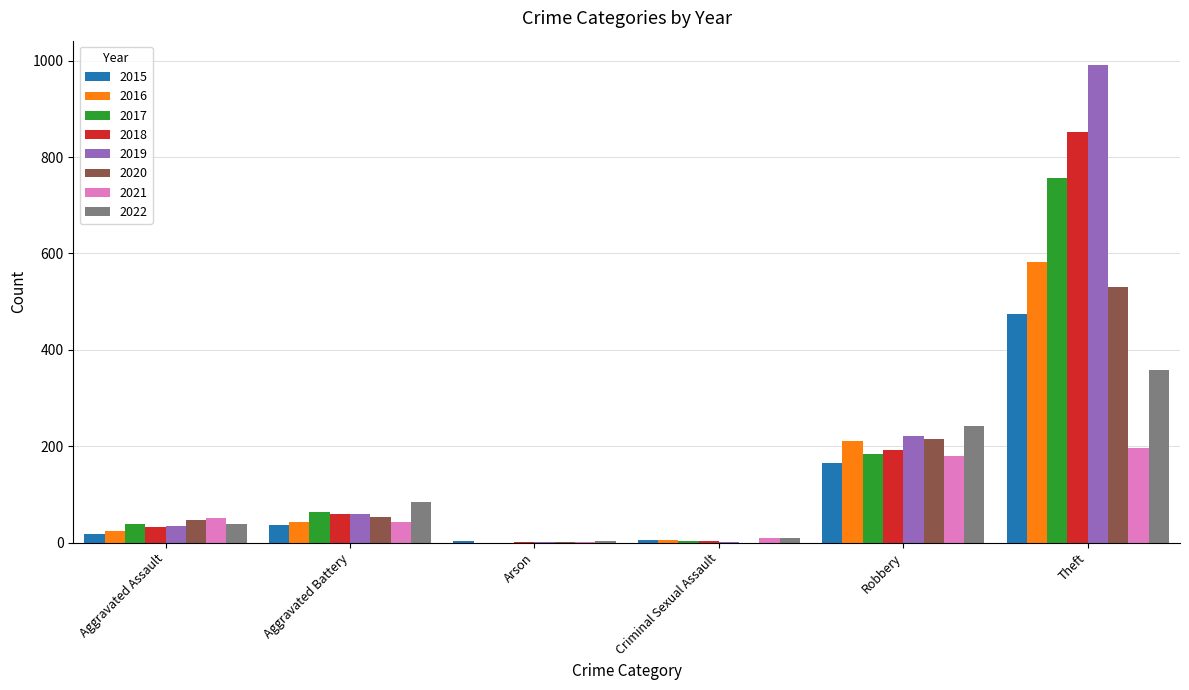

Is the value of 2016 at Robbery greater than the value of 2021 at Robbery?

Yes